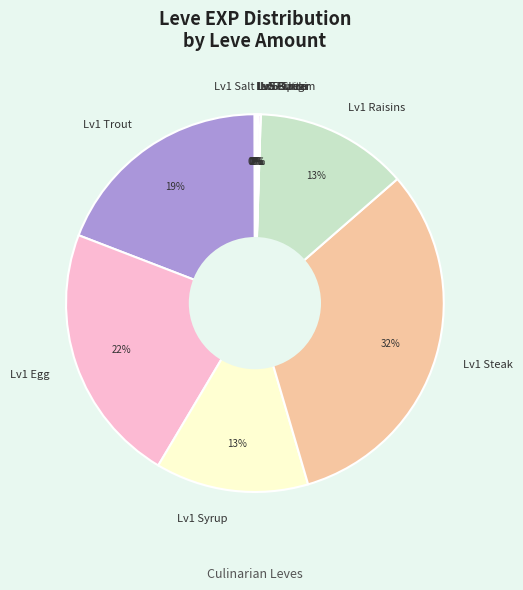

Do Lv1 Egg and Lv1 Trout together represent more than half of the pie?

No